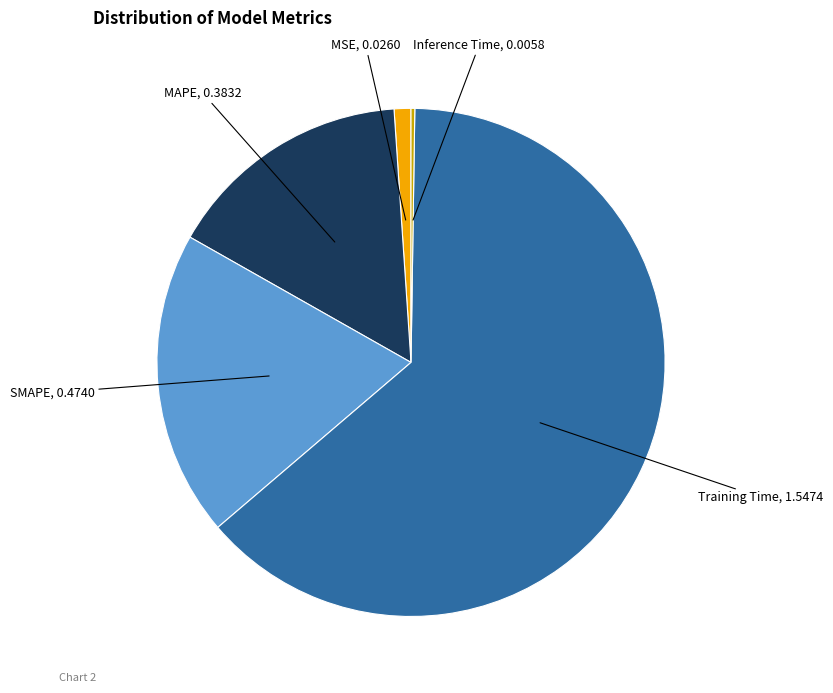

Is there any slice that represents more than half of the pie?

Yes